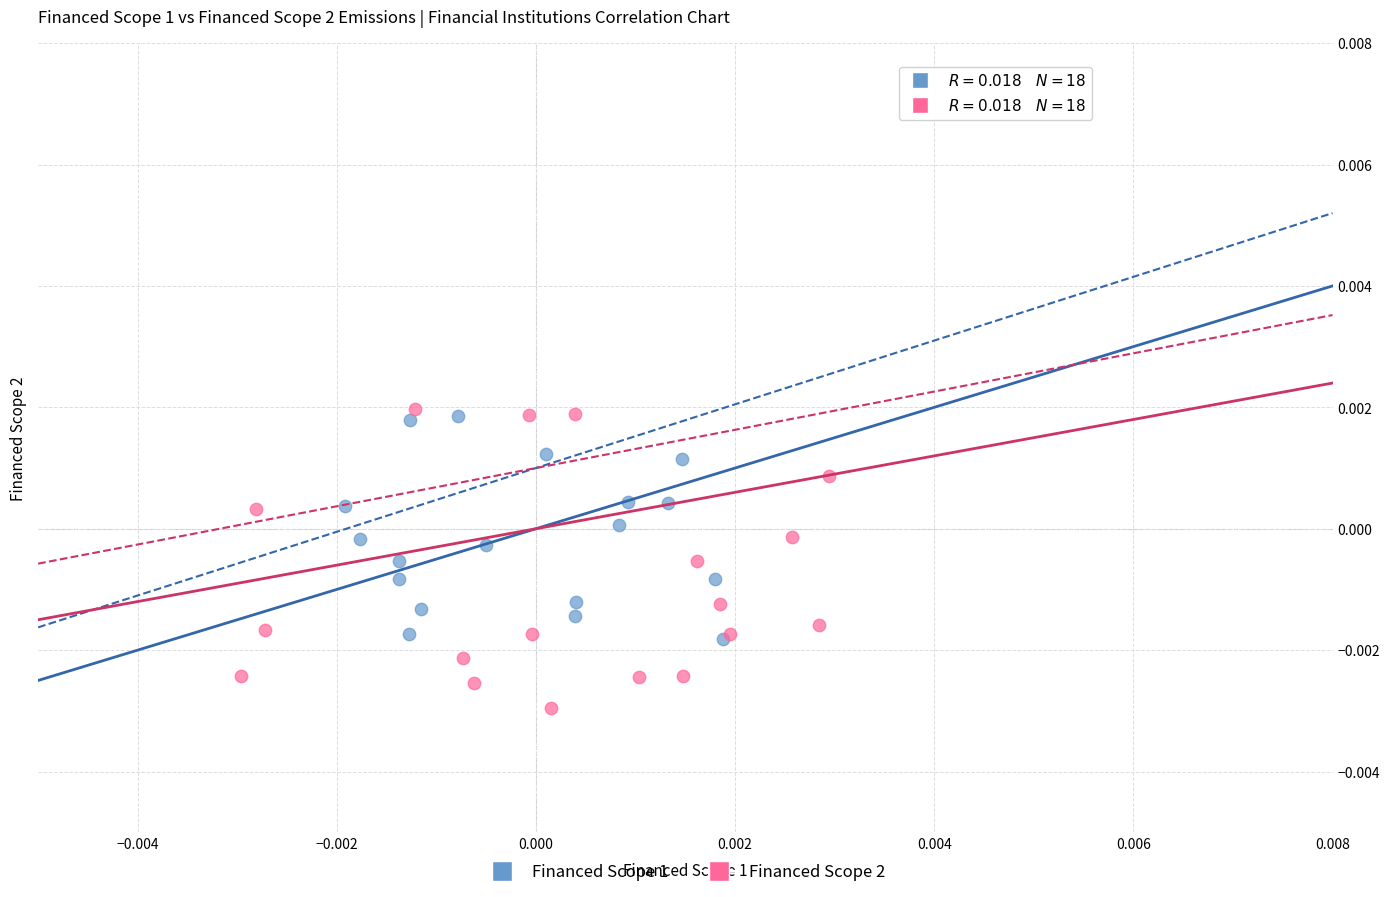

Which series has the widest spread of Y values?

Financed Scope 2